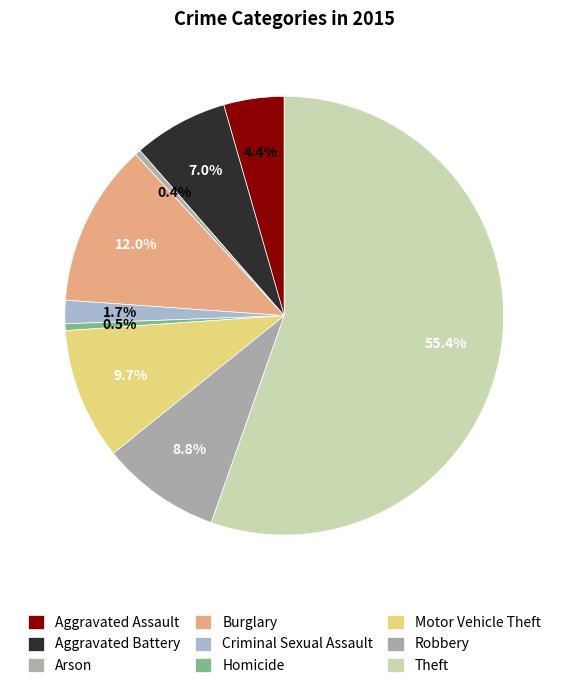

To the nearest percent, what is the combined percentage of Arson and Aggravated Battery?

7%